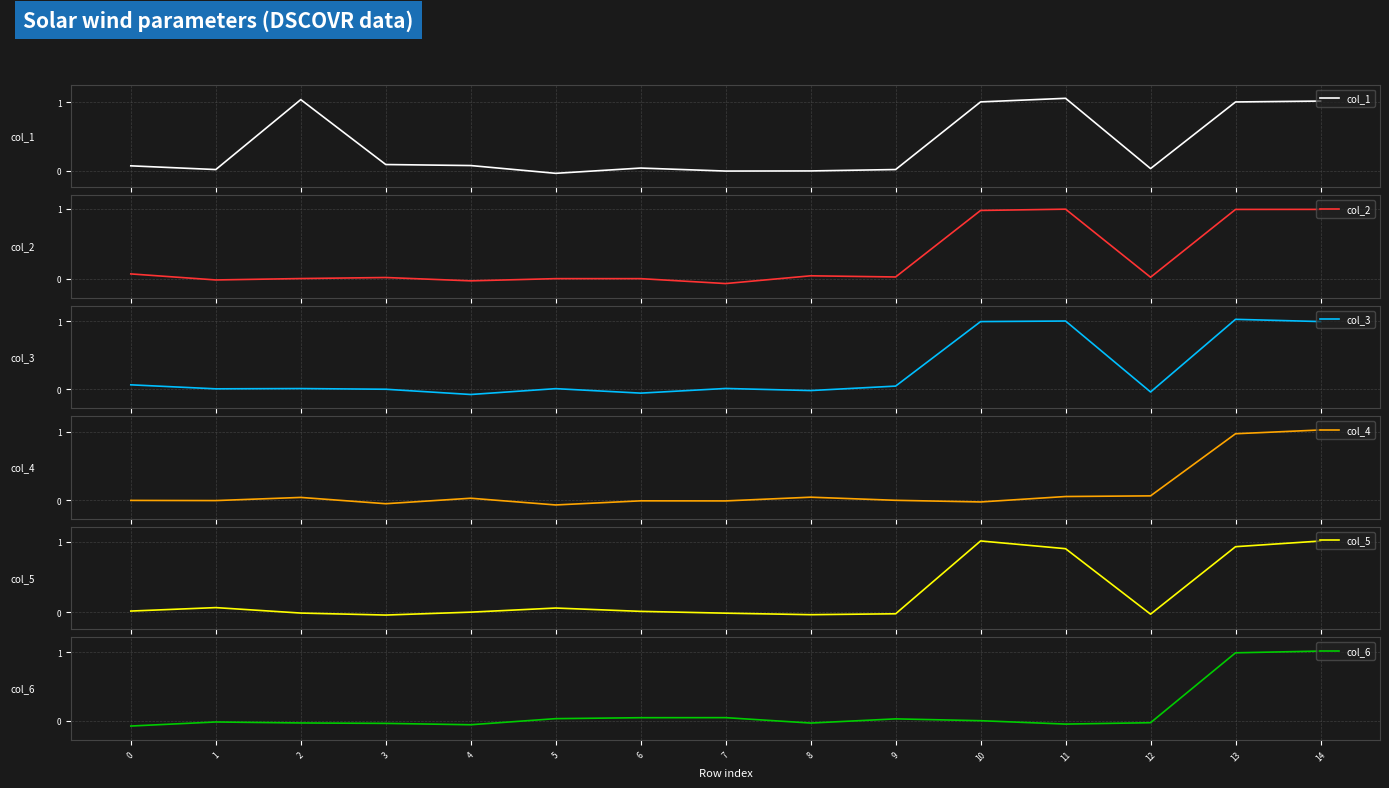

How many negative values does the col_3 series have?

5